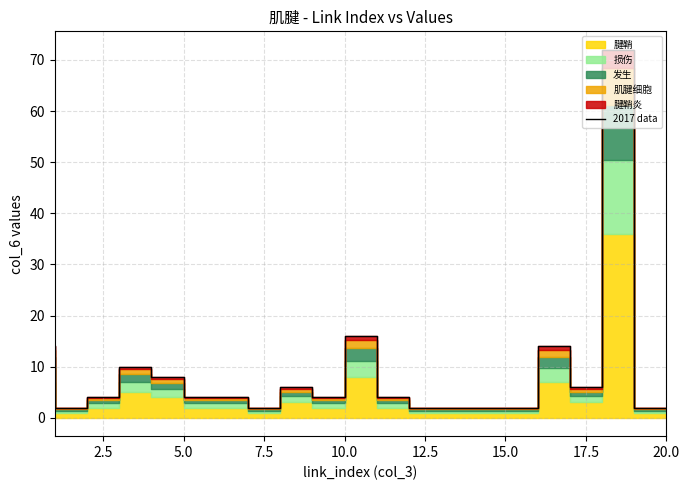

What is the difference between the maximum and minimum values?

70.0